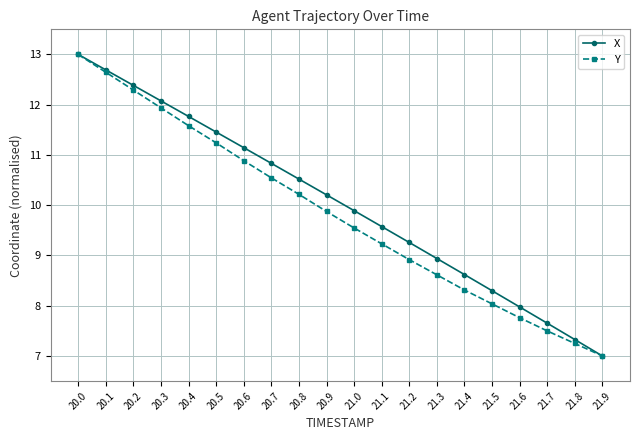

What is the difference between the highest and lowest values at 21.5?

0.3